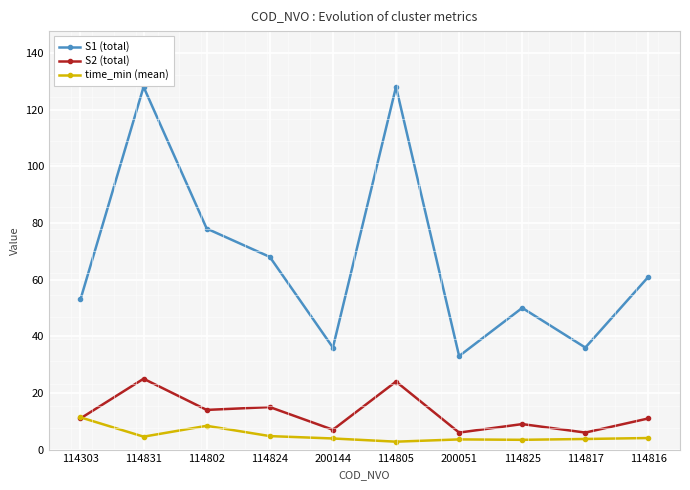

What is the value of the S2 (total) point at the 5th from the left?

7.0